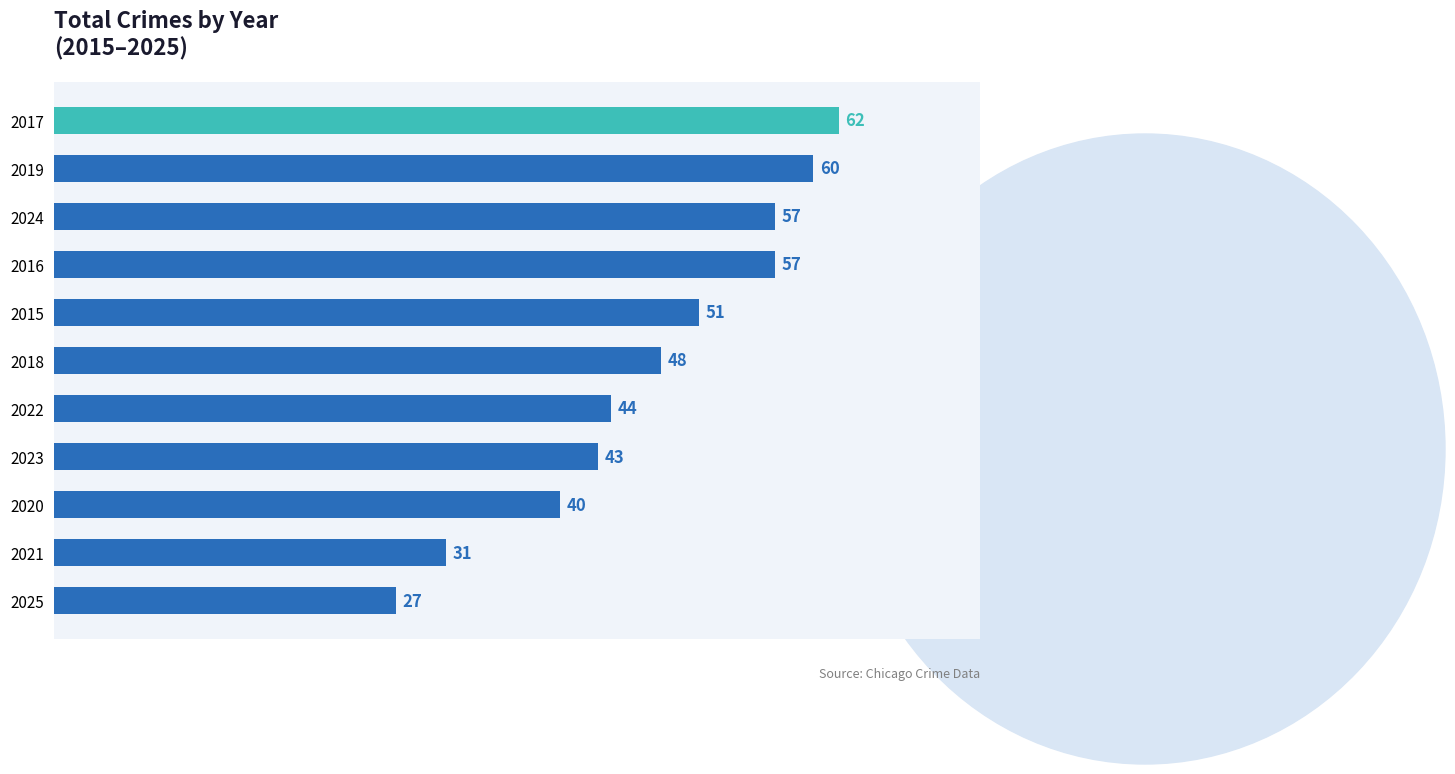

What is the sum of all values?

520